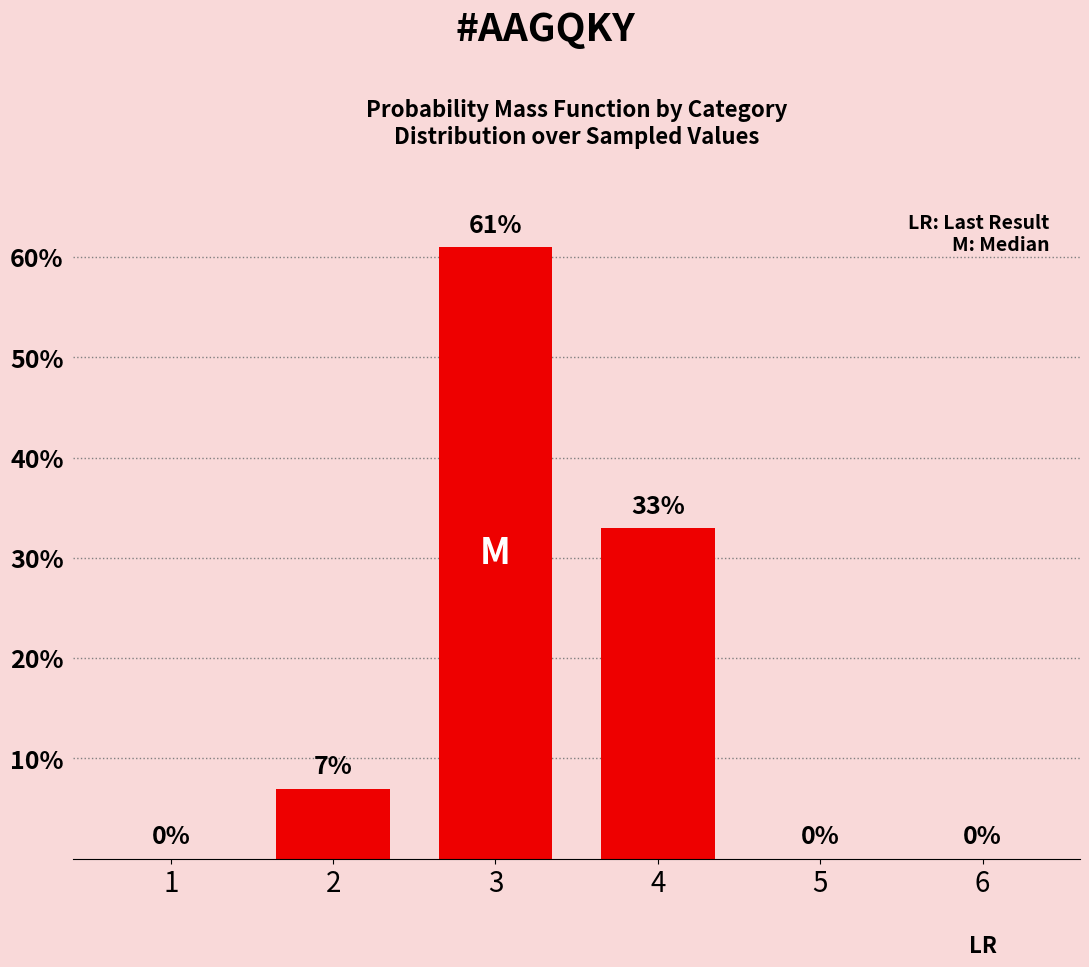

How many categories are shown in the chart?

6